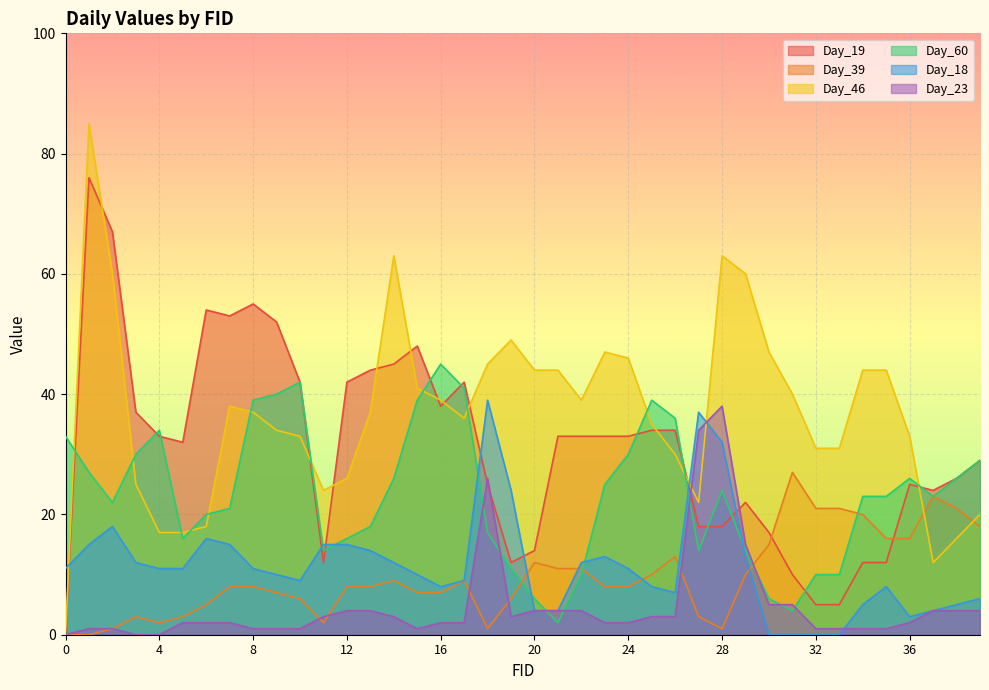

How many interior local peaks does the Day_18 series have?

6